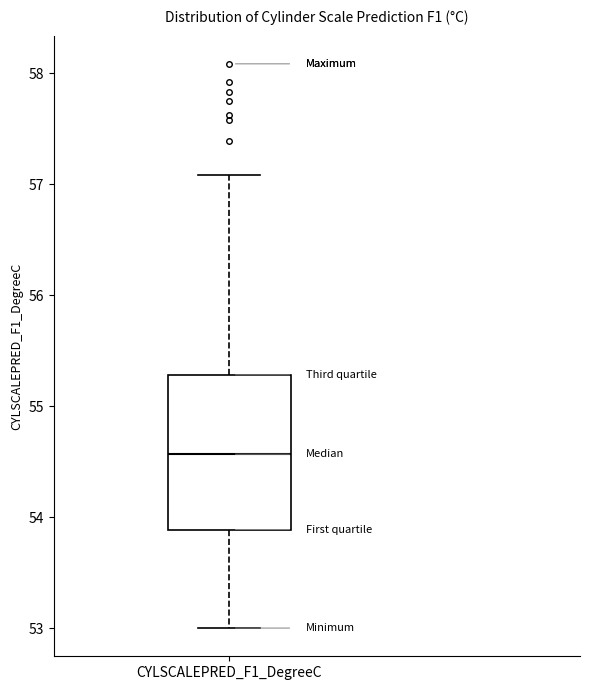

Where does the median line of the box for CYLSCALEPRED_F1_DegreeC sit on the y-axis? The values are not printed on the chart, so give them approximately, as read against the axis.

54.6